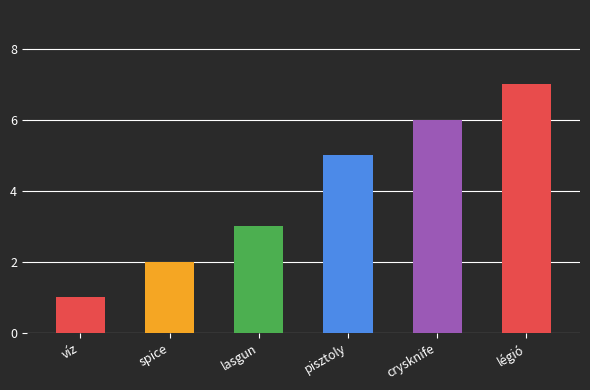

What is the change in value from pisztoly to crysknife?

+1